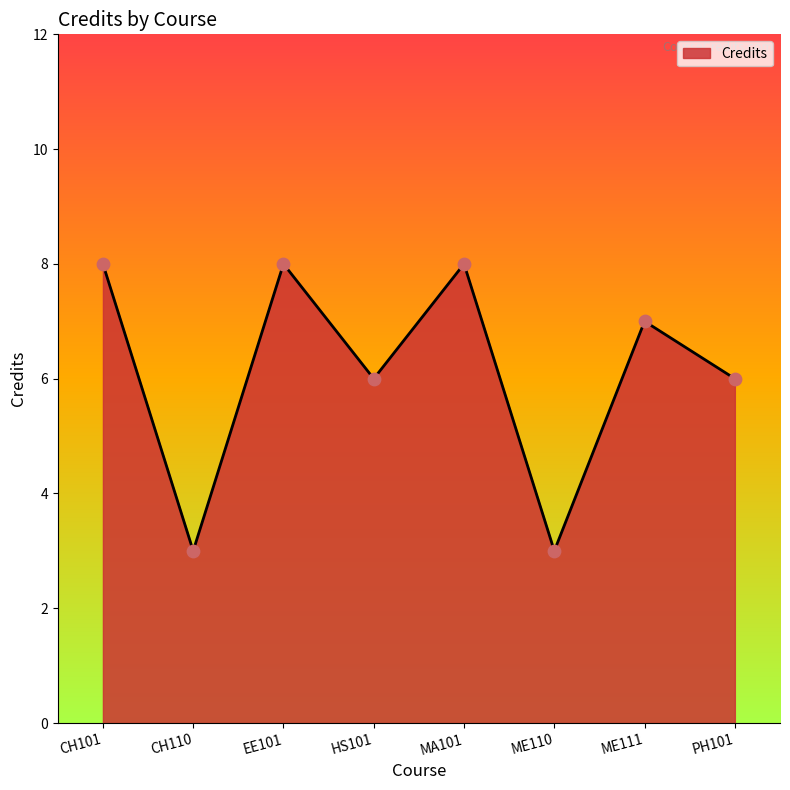

What is the change in value from ME110 to ME111?

+4